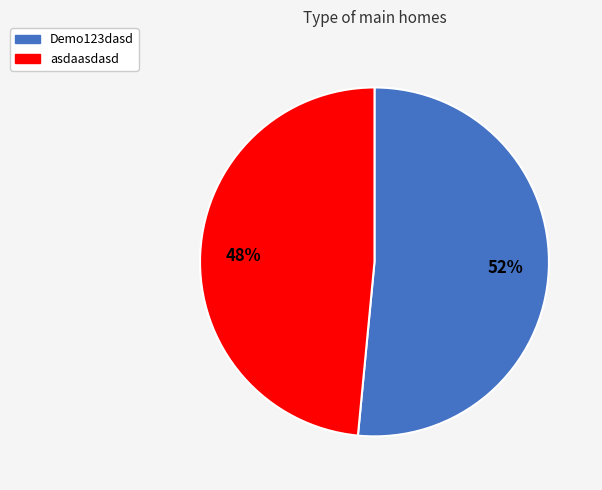

To the nearest percent, what is the average slice percentage?

50%